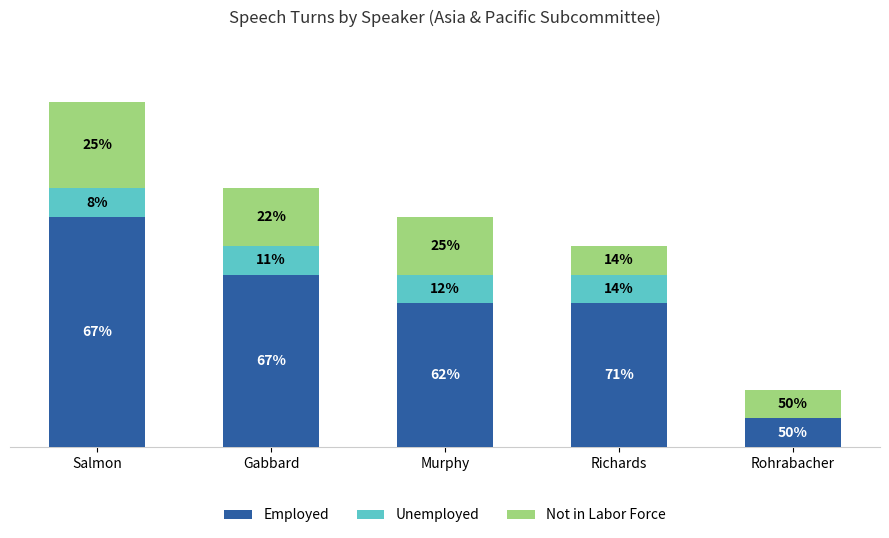

What is the label of the 3rd bar from the left?

Murphy